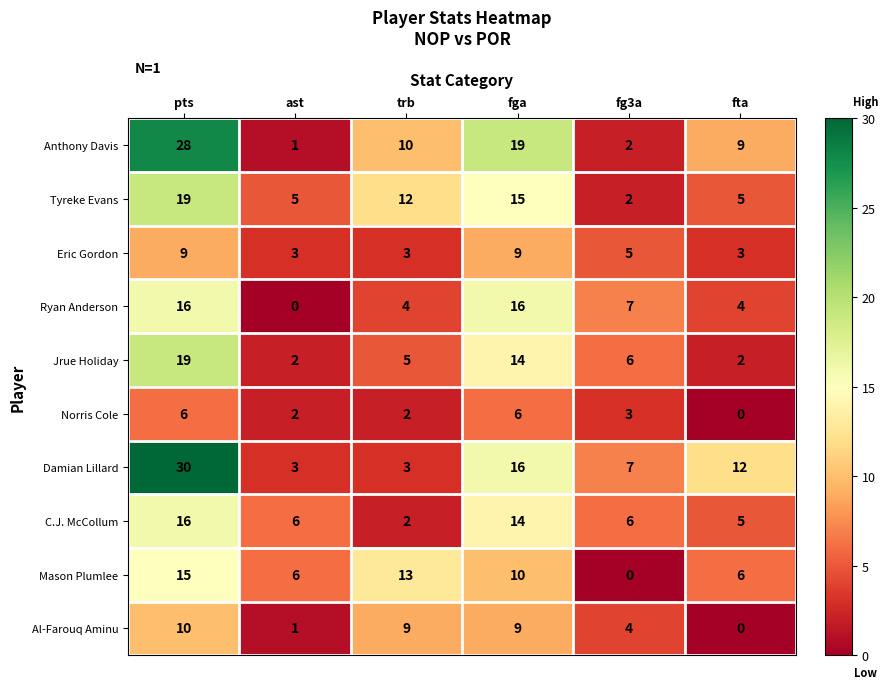

Is it true that Anthony Davis equals 41 at pts?

False